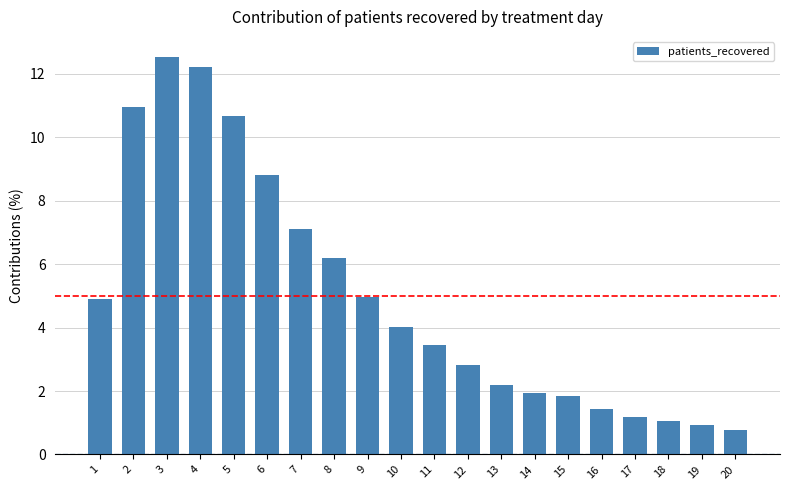

What is the greatest value displayed?

12.5